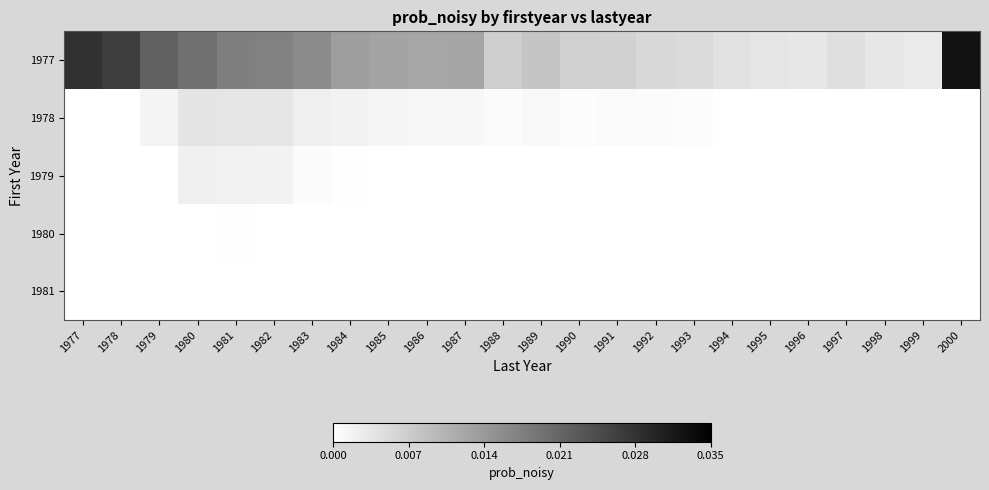

Which label corresponds to the largest value in the chart?

2000